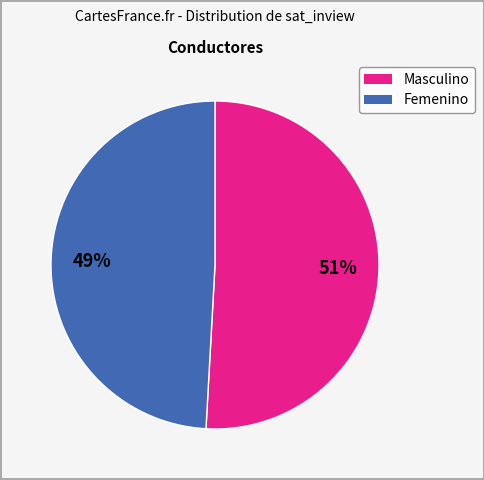

Is there a majority slice in this chart?

Yes